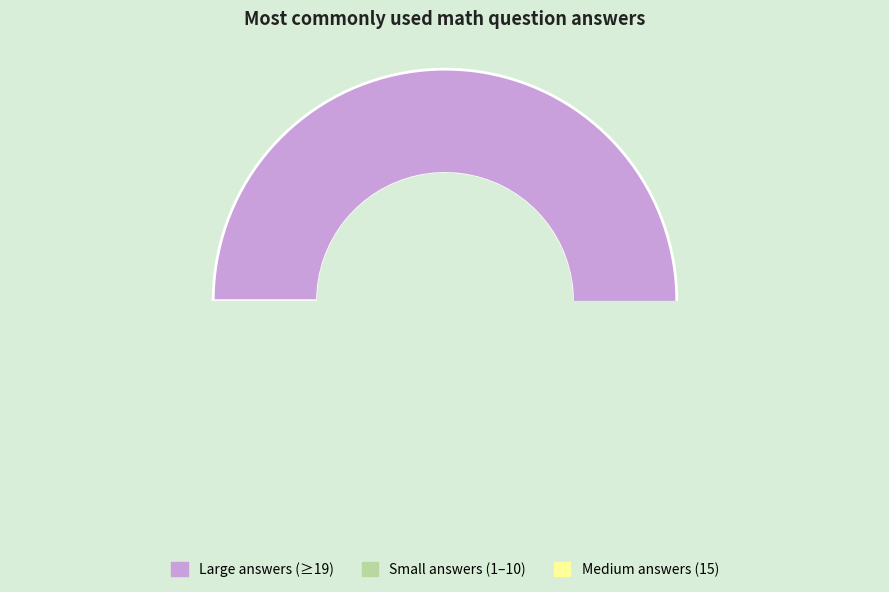

The sin(pi)=? slice represents 1% of the pie. True or false?

False